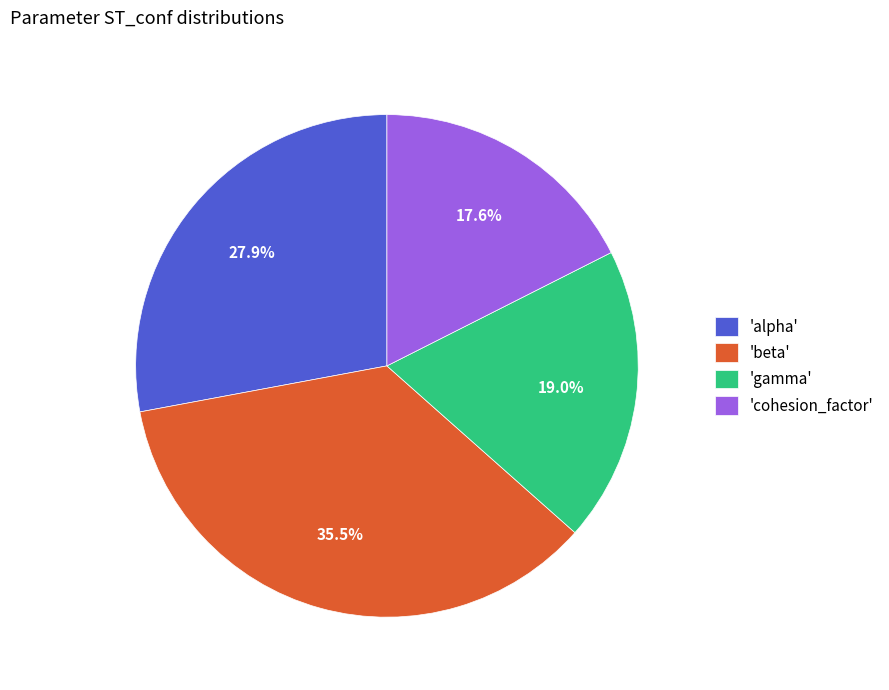

Is there a majority slice in this chart?

No